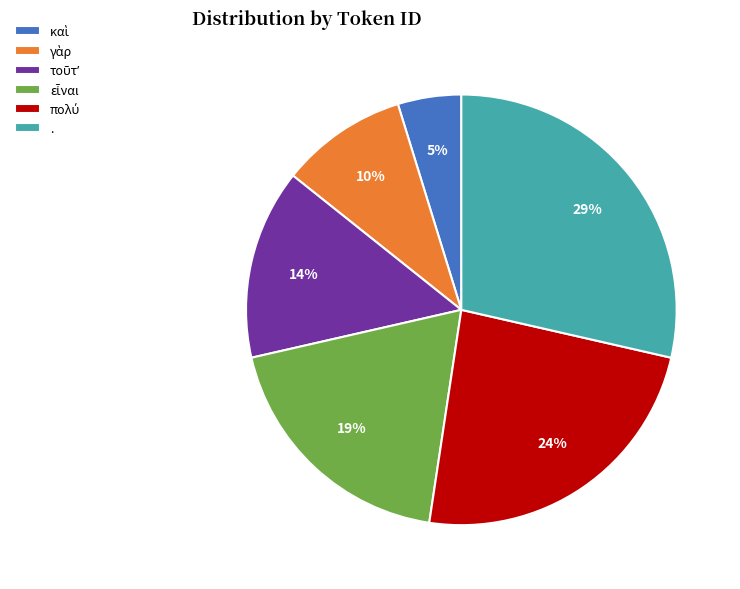

How many slices are in this pie chart?

6